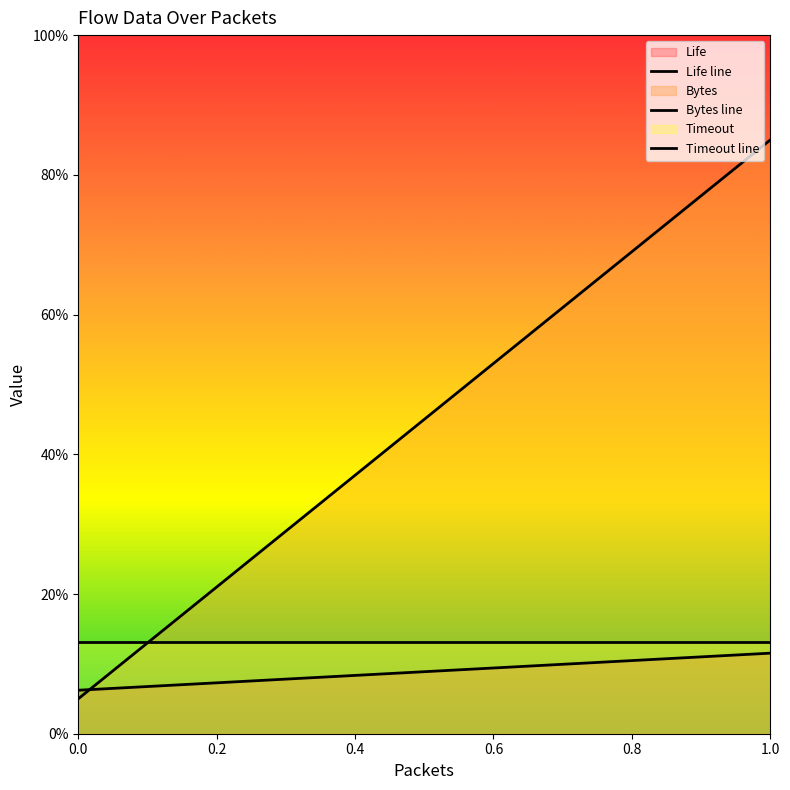

At how many categories does at least one series exceed 12?

2